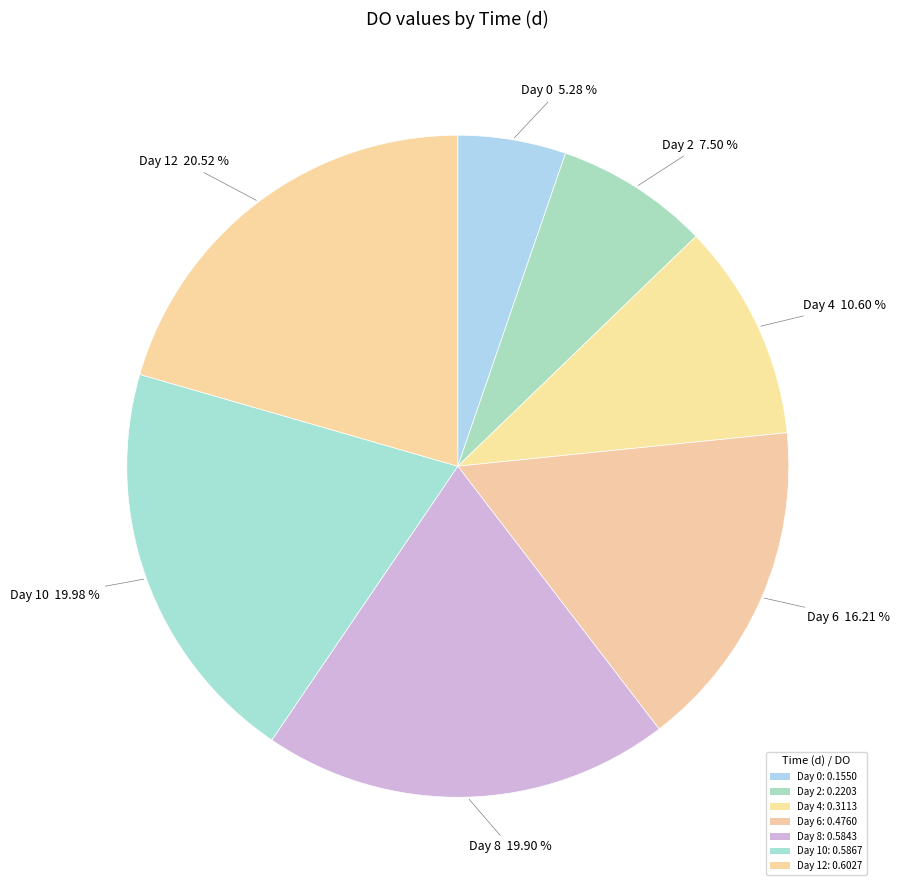

What is the largest slice in the pie chart?

12